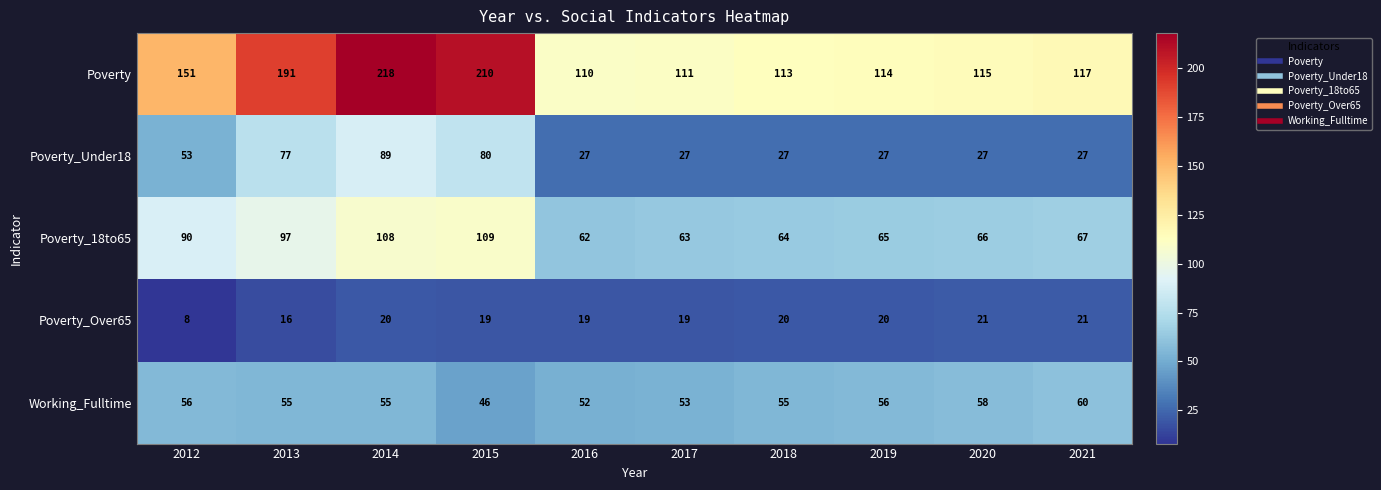

At how many categories does at least one series exceed 121?

4